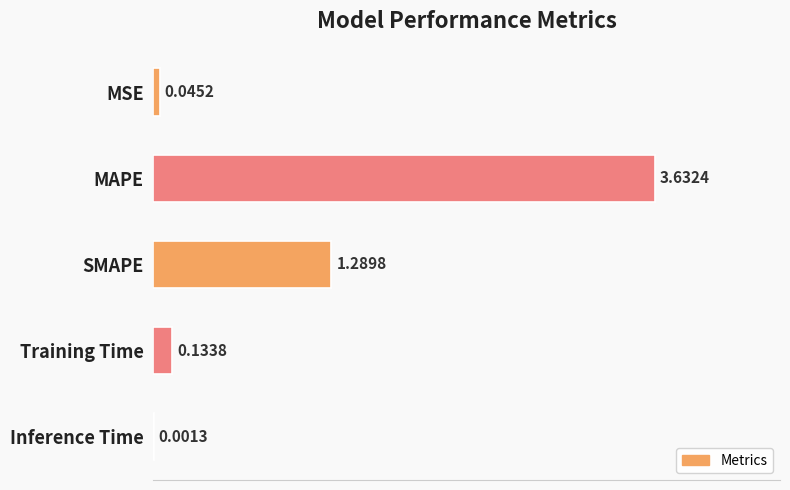

Which category has the highest value across all series?

MAPE